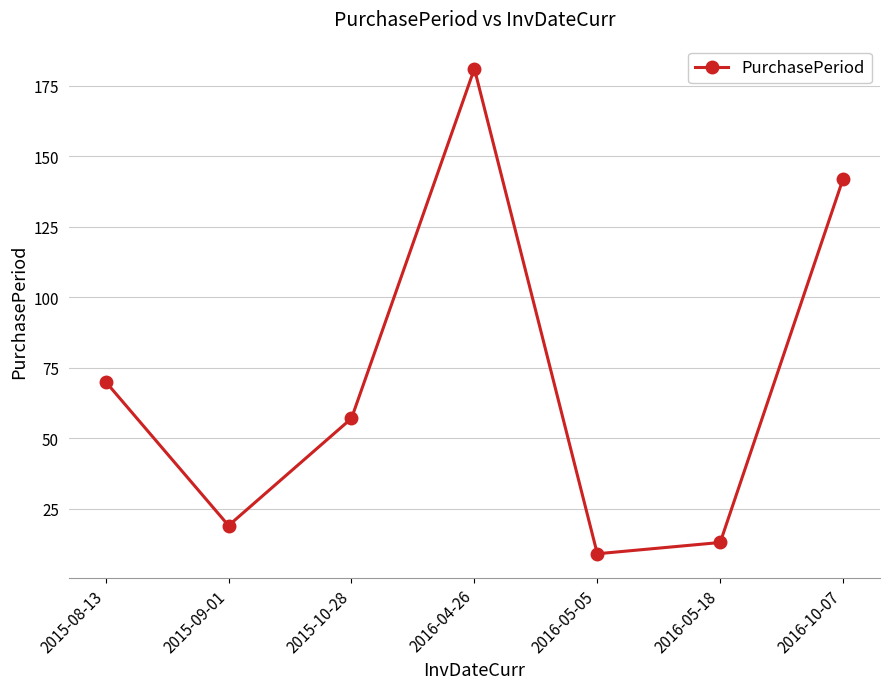

How many lines are shown in the chart?

1